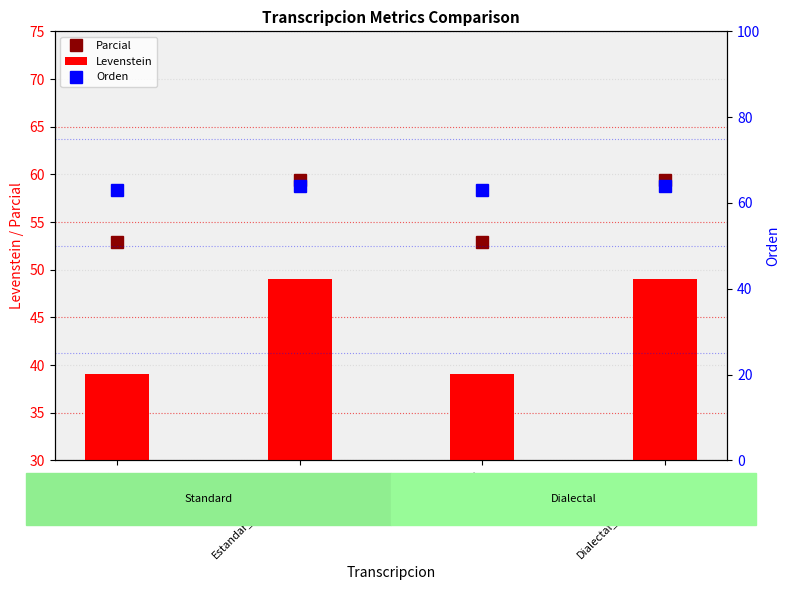

Between Estandar and Dialectal_normalizada, which series saw the biggest shift?

Levenstein